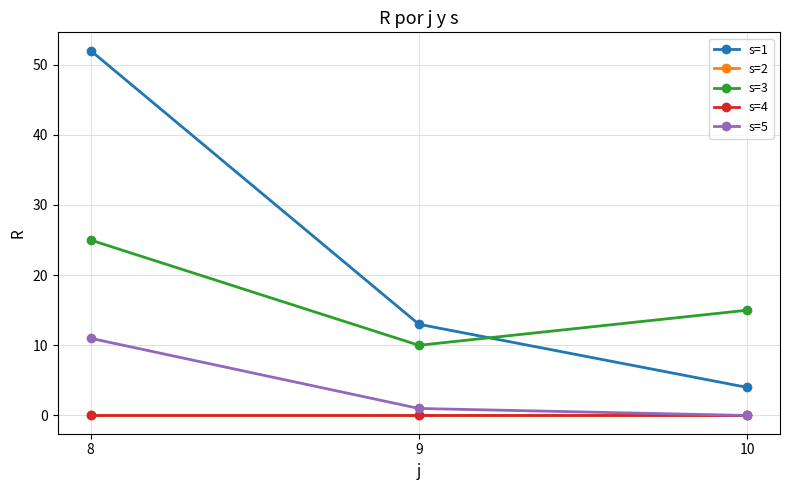

Reading right to left, what are all the values shown in this chart?

s=1: 4.0	13.0	52.0
s=2: 0.0	0.0	0.0
s=3: 15.0	10.0	25.0
s=4: 0.0	0.0	0.0
s=5: 0.0	1.0	11.0